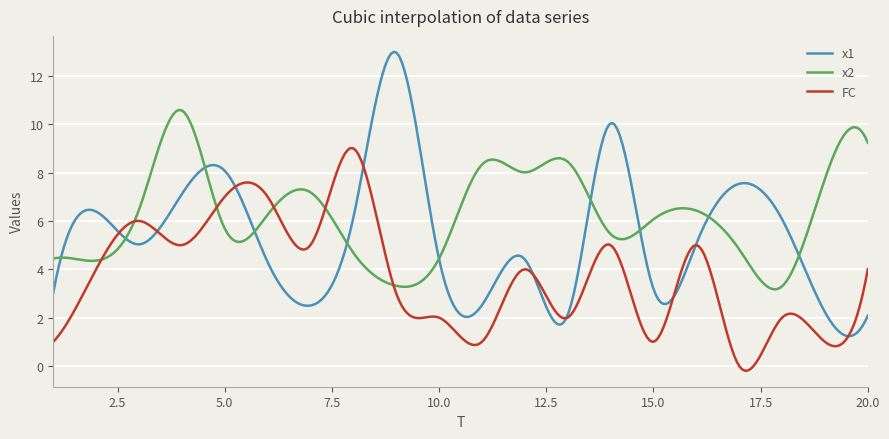

What is the maximum value shown in the chart?

13.0